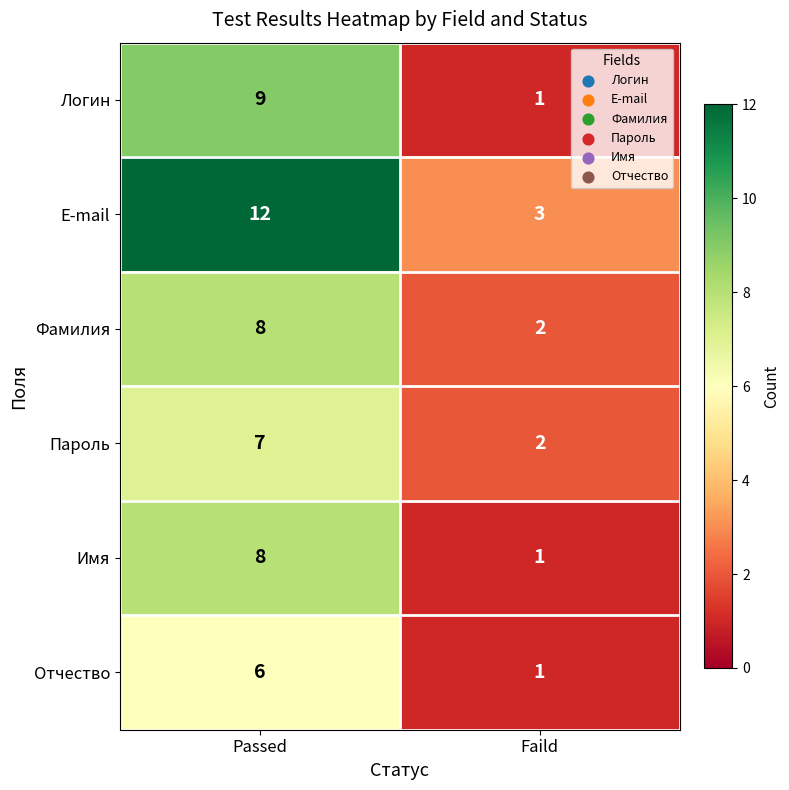

At which label is Отчество closest to 3?

Faild